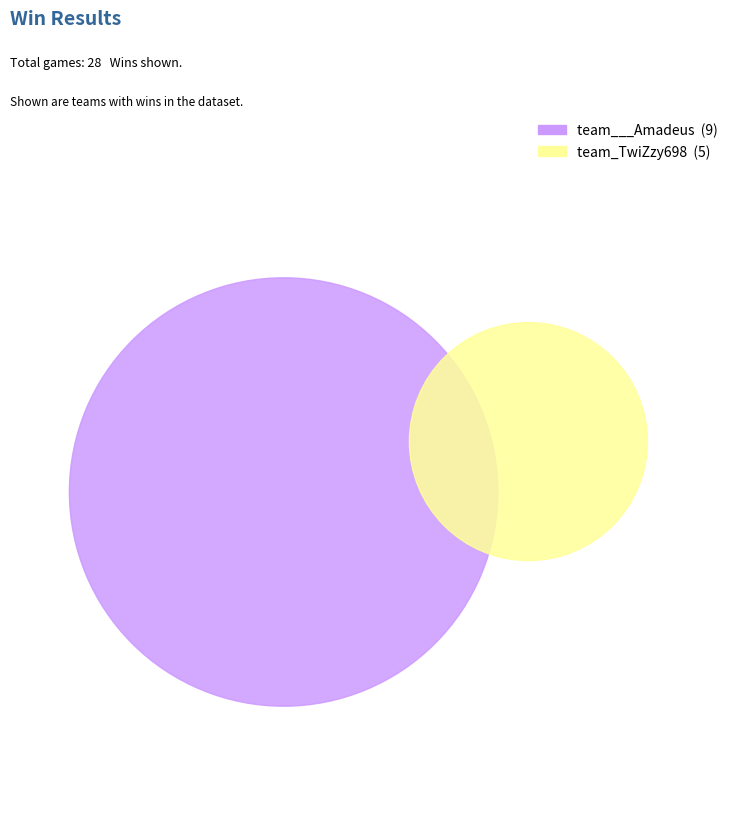

To the nearest percent, what is the average slice percentage?

50%